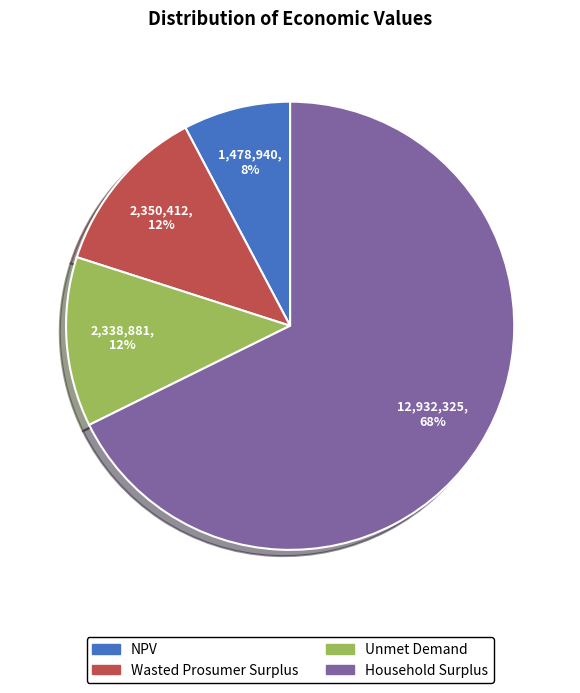

Which category accounts for the majority?

Household Surplus